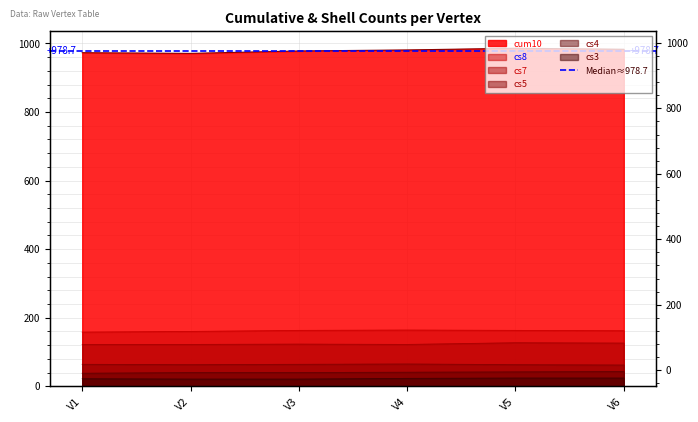

What is the sum of the cs5 values at V2 and V1?

127